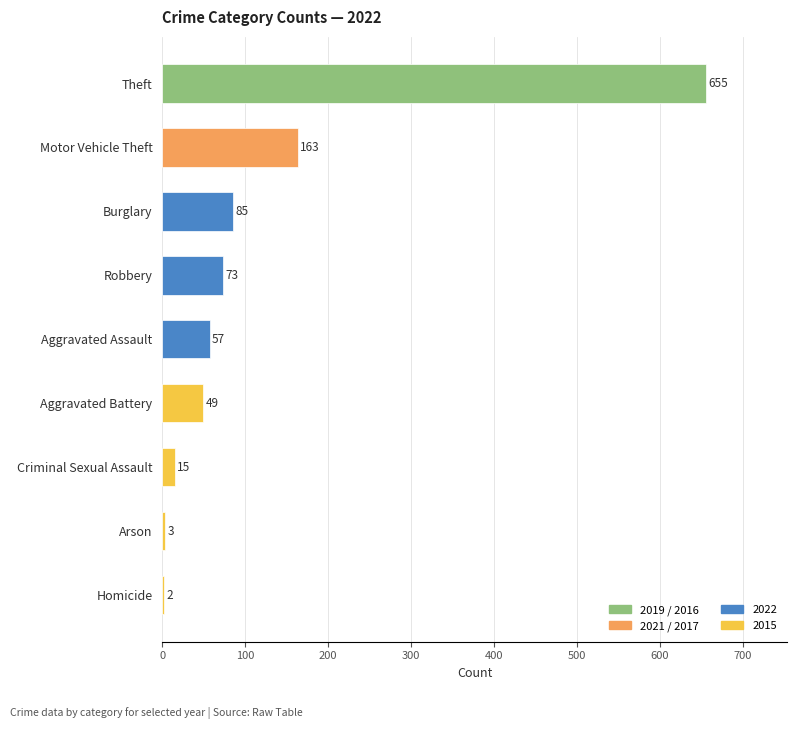

Which category has the highest value across all series?

Theft